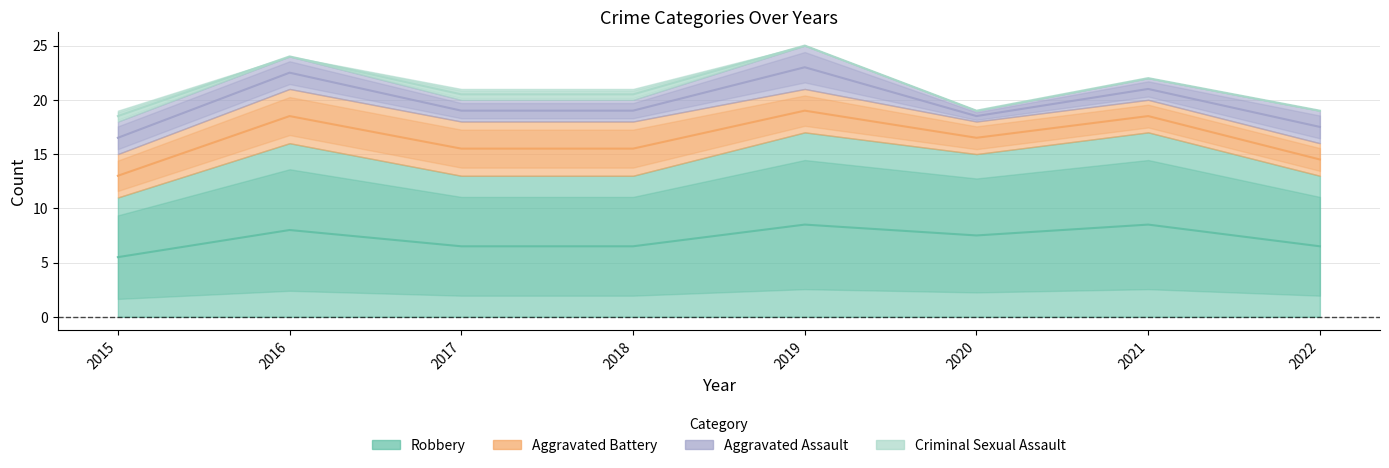

Reading left to right, list all the values displayed in this chart.

Aggravated Assault: 2015=3	2016=3	2017=2	2018=2	2019=4	2020=1	2021=2	2022=3
Aggravated Battery: 2015=4	2016=5	2017=5	2018=5	2019=4	2020=3	2021=3	2022=3
Criminal Sexual Assault: 2015=1	2016=0	2017=1	2018=1	2019=0	2020=0	2021=0	2022=0
Robbery: 2015=11	2016=16	2017=13	2018=13	2019=17	2020=15	2021=17	2022=13